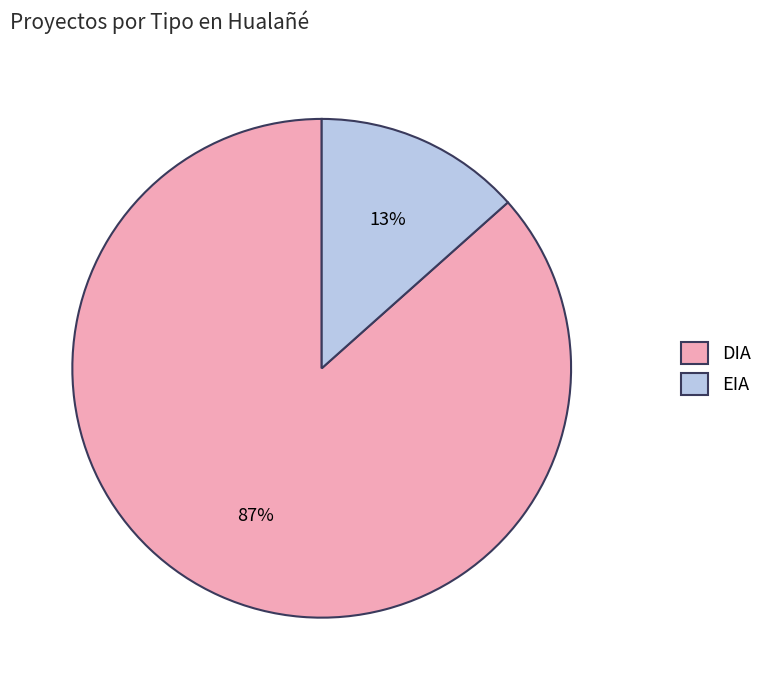

The DIA slice represents 96% of the pie. True or false?

False